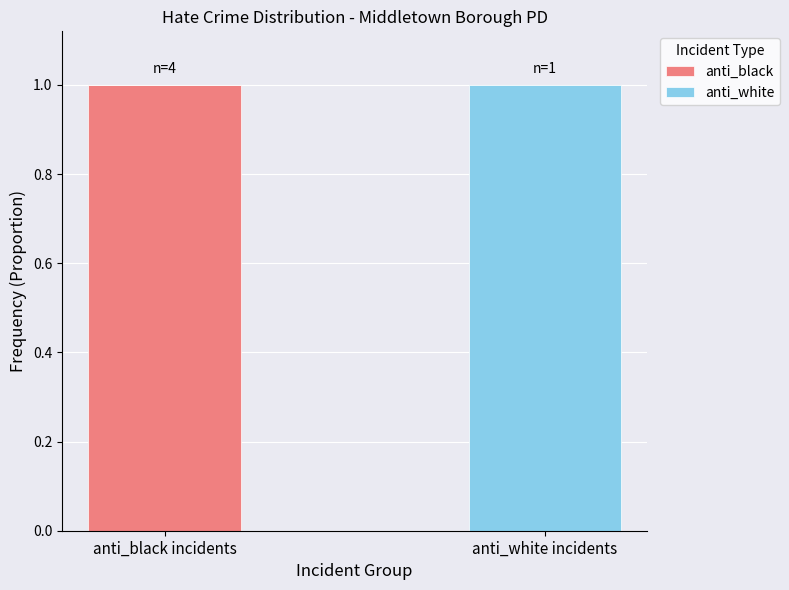

What are all the series names shown in the legend?

anti_black, anti_white